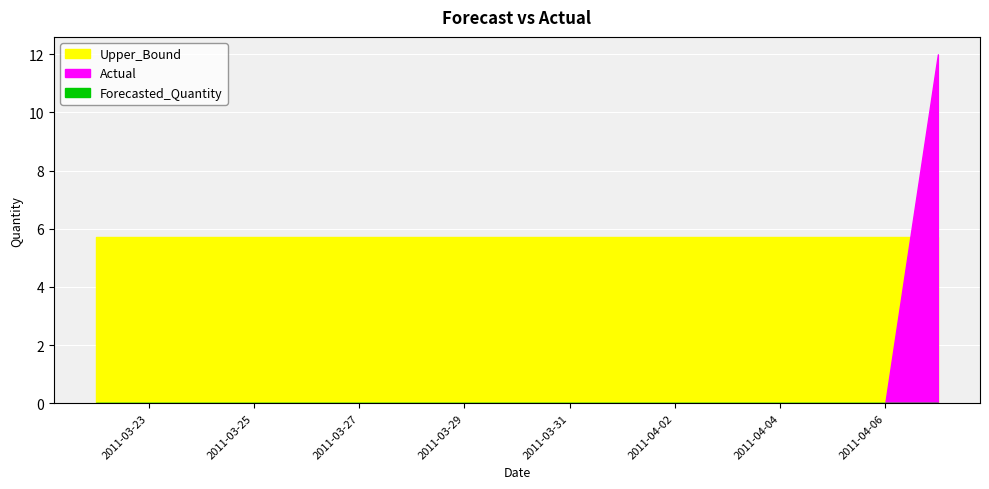

True or false: Actual has more than 2 points higher than both neighbors.

False